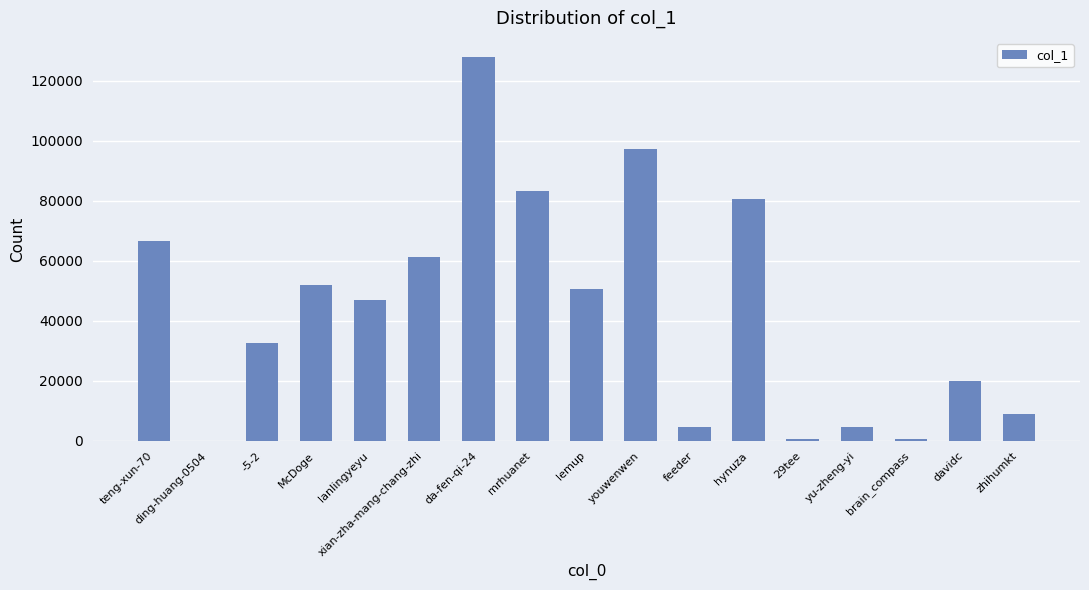

At which label is the value closest to 63952?

teng-xun-70